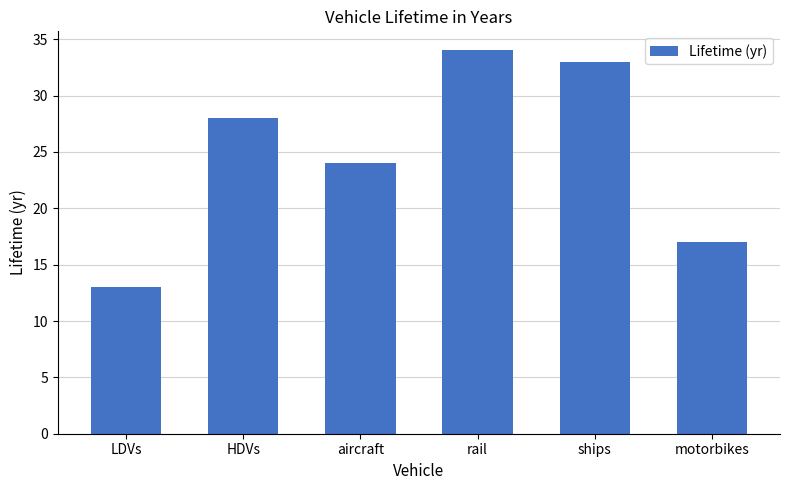

Reading left to right, what are all the values shown in this chart?

LDVs=13	HDVs=28	aircraft=24	rail=34	ships=33	motorbikes=17